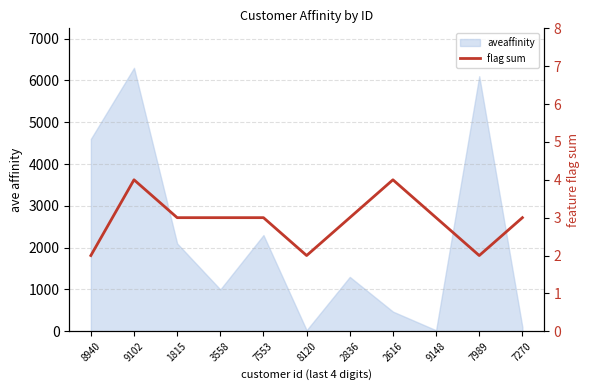

The value at 7989 is 2. True or false?

True